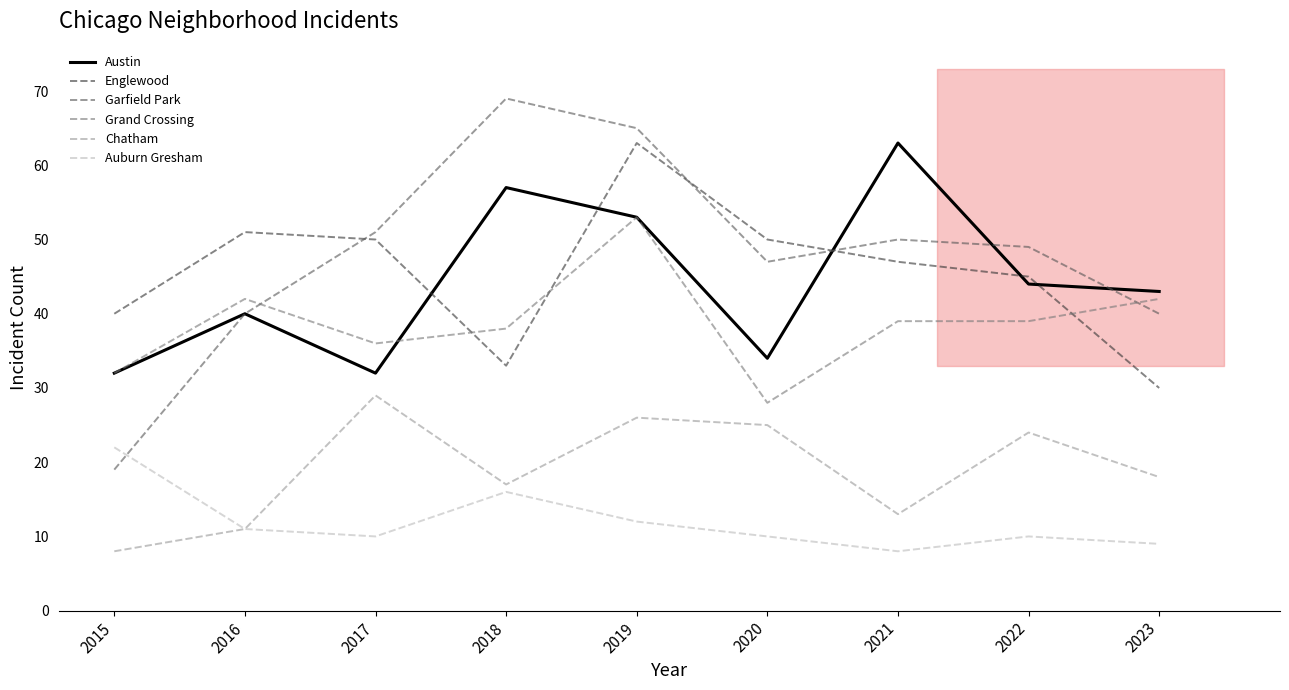

How many lines are shown in the chart?

6